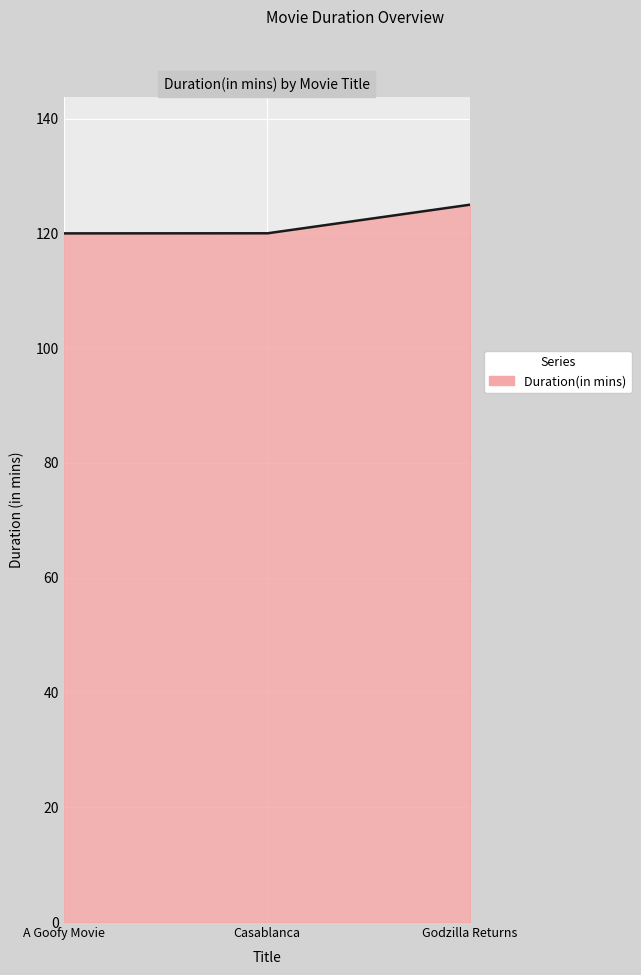

What is the smallest value displayed?

120.0